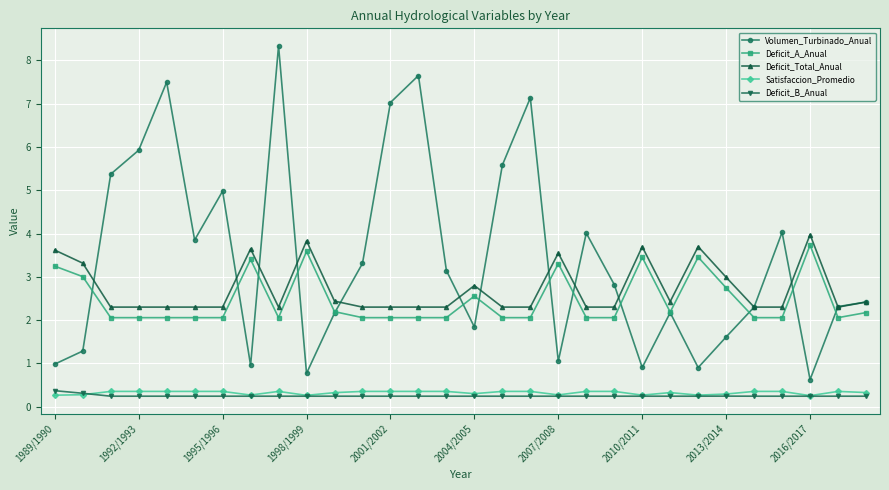

What is the value of the Deficit_Total_Anual point at the 16th from the left?

2.8